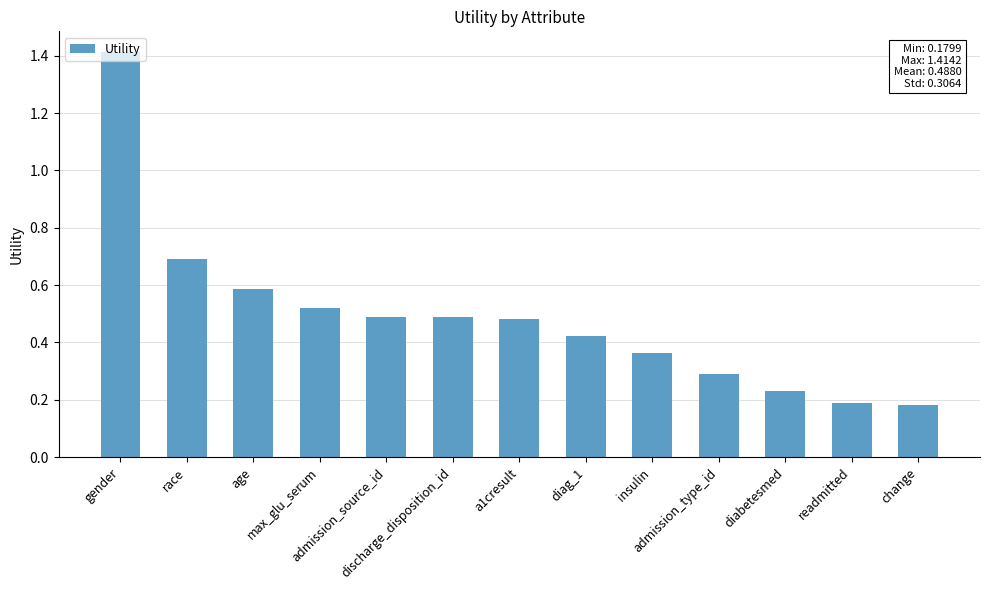

The value at admission_source_id is 0.5. True or false?

True